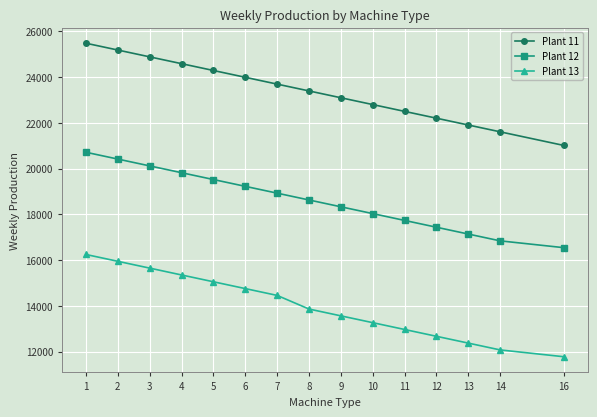

What is the approximate value of Plant 13 at 5, to the nearest 100?

15100